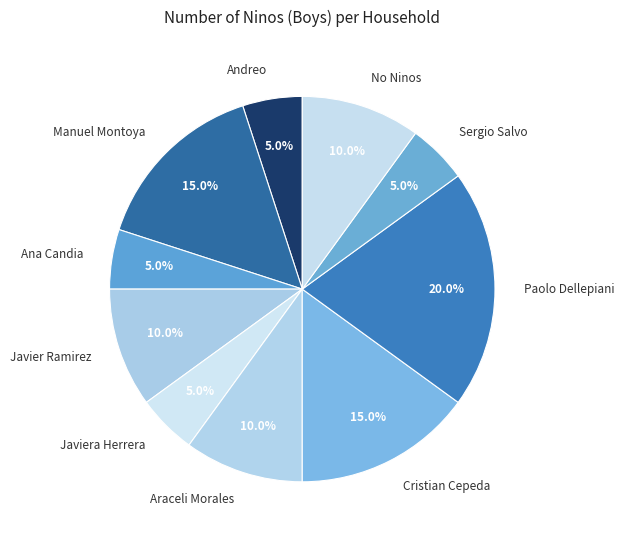

How many segments does this pie chart have?

10